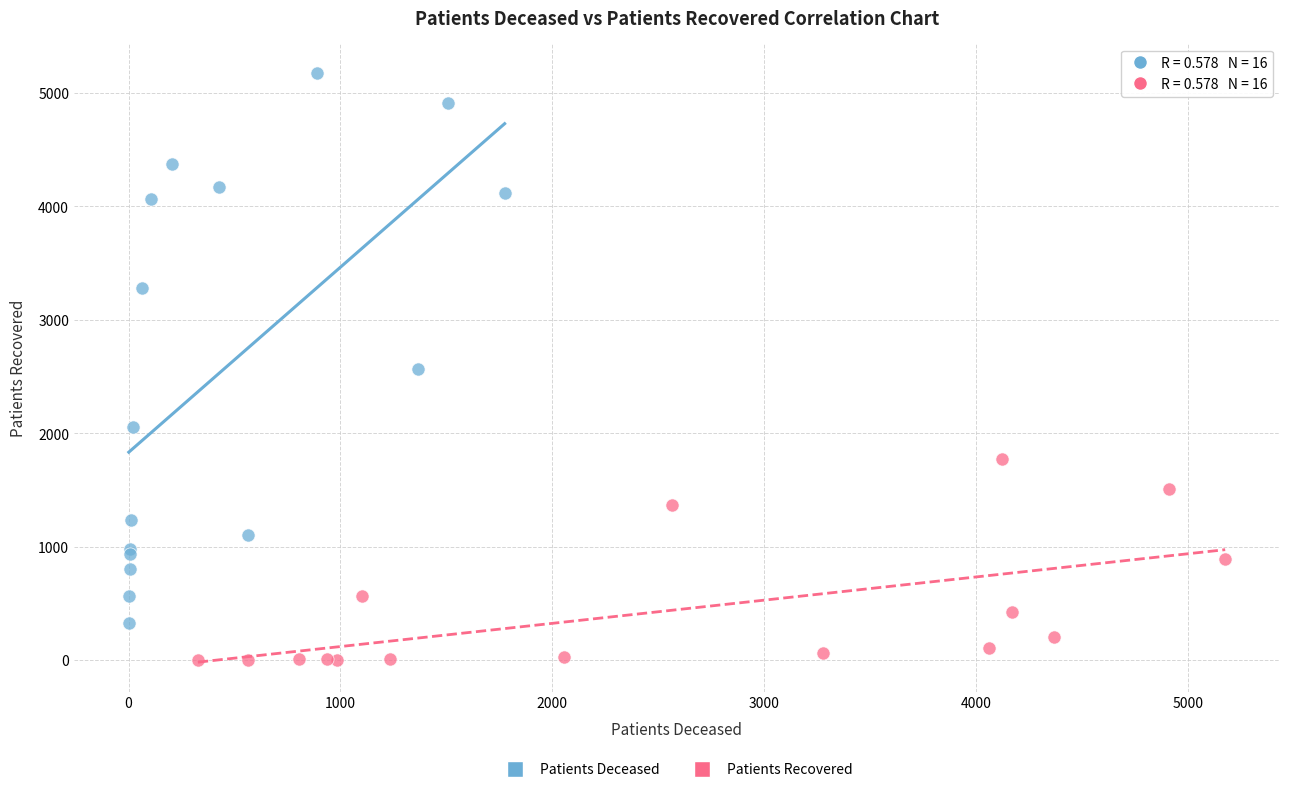

What are all the series names shown in the legend?

Patients Deceased, Patients Recovered